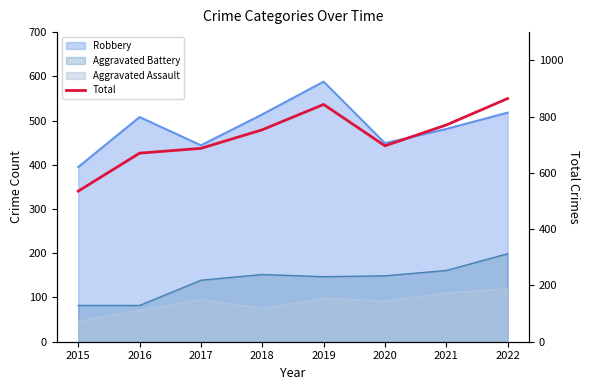

True or false: the data shows 753 at 2018.

True